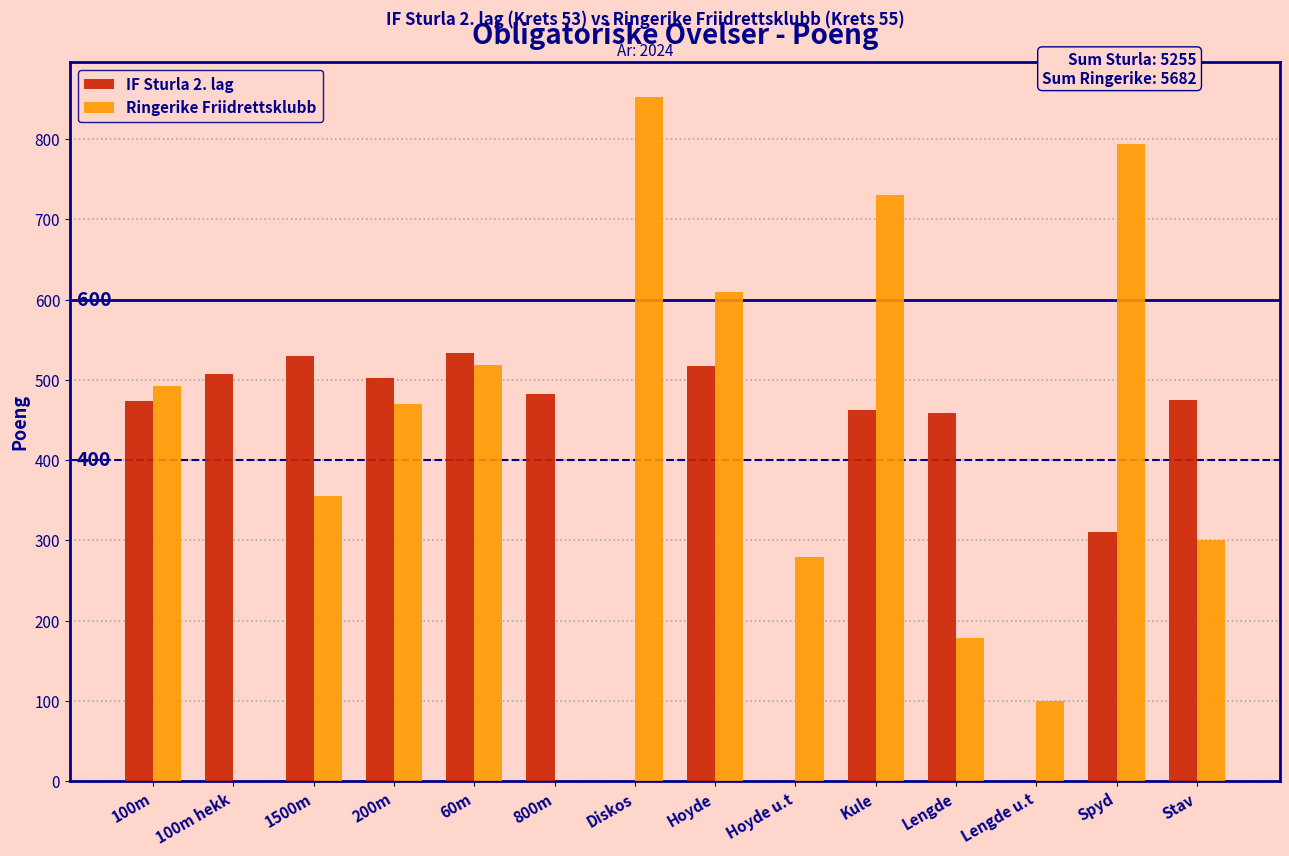

Which series changed the most between 1500m and Lengde?

Ringerike Friidrettsklubb